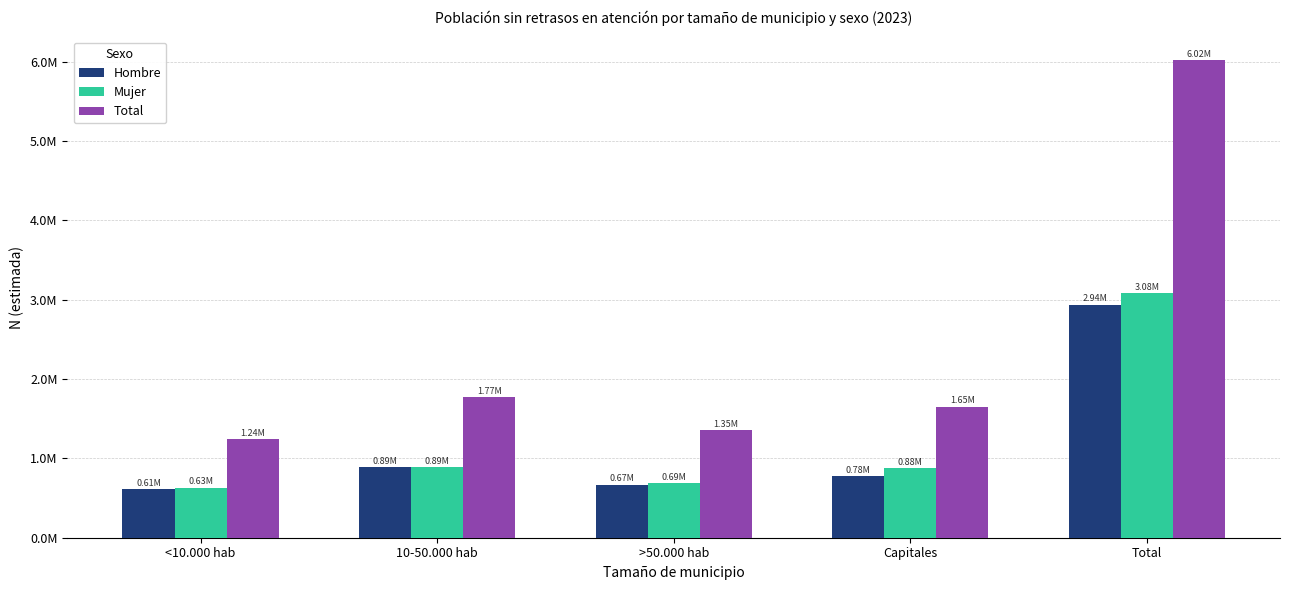

What is the approximate value of Hombre at Capitales, to the nearest 100?

777500